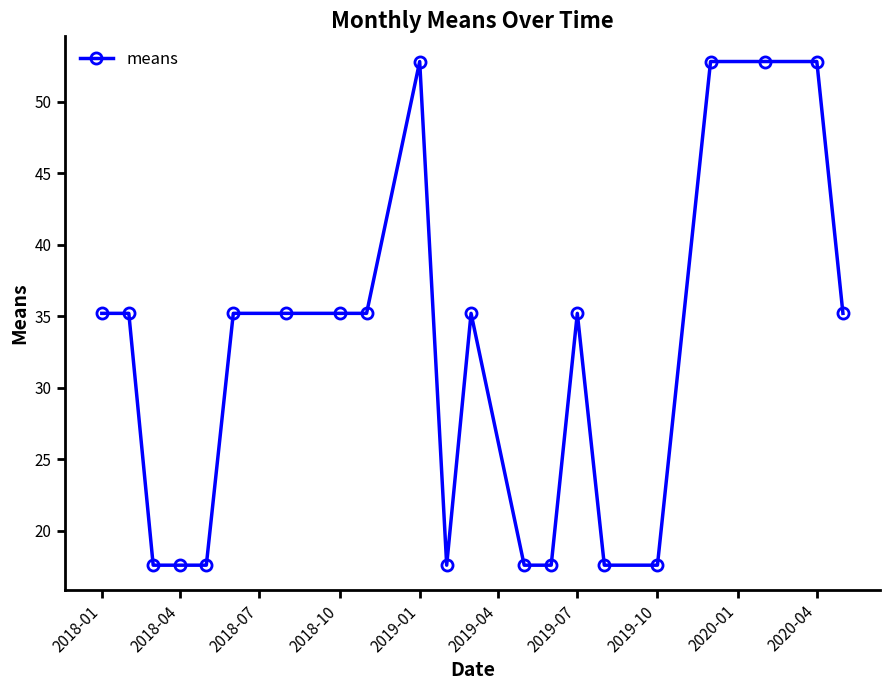

What is the value of the 10th point from the left?

52.8